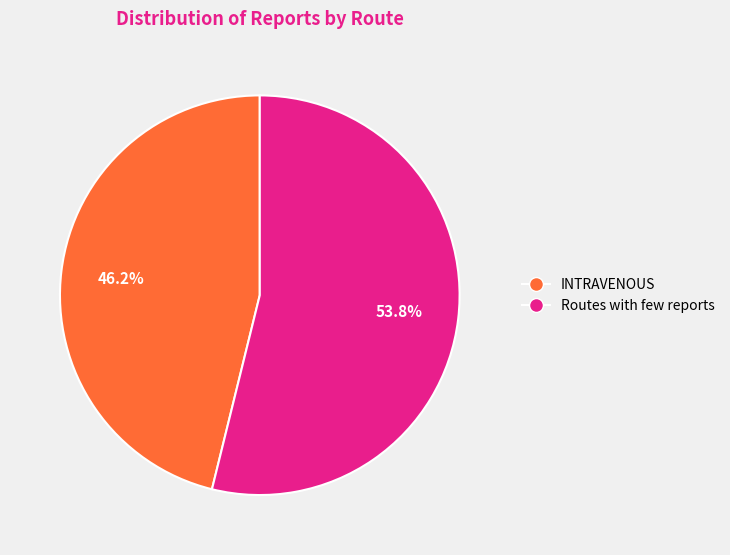

Rank the categories by value from lowest to highest.

INTRAVENOUS, Routes with few reports